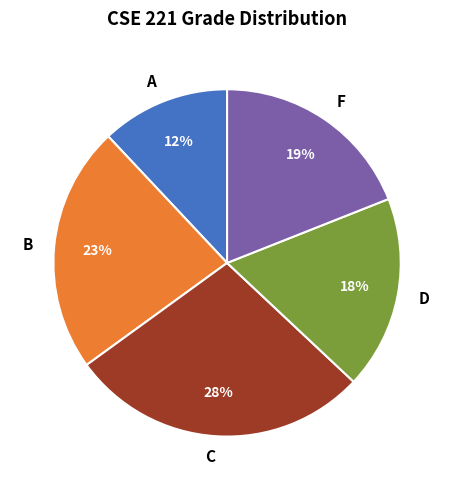

What is the smallest slice in the pie chart?

A